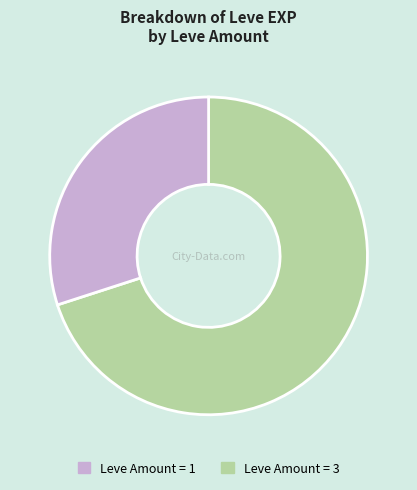

Is there a majority slice in this chart?

Yes